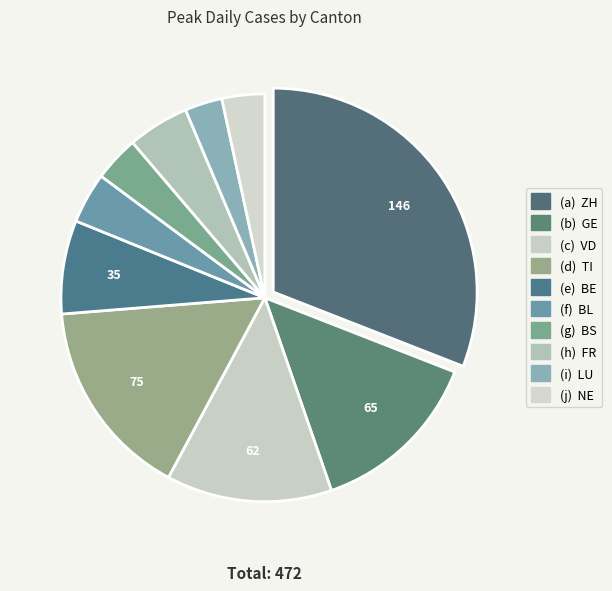

Does any single category account for the majority?

No